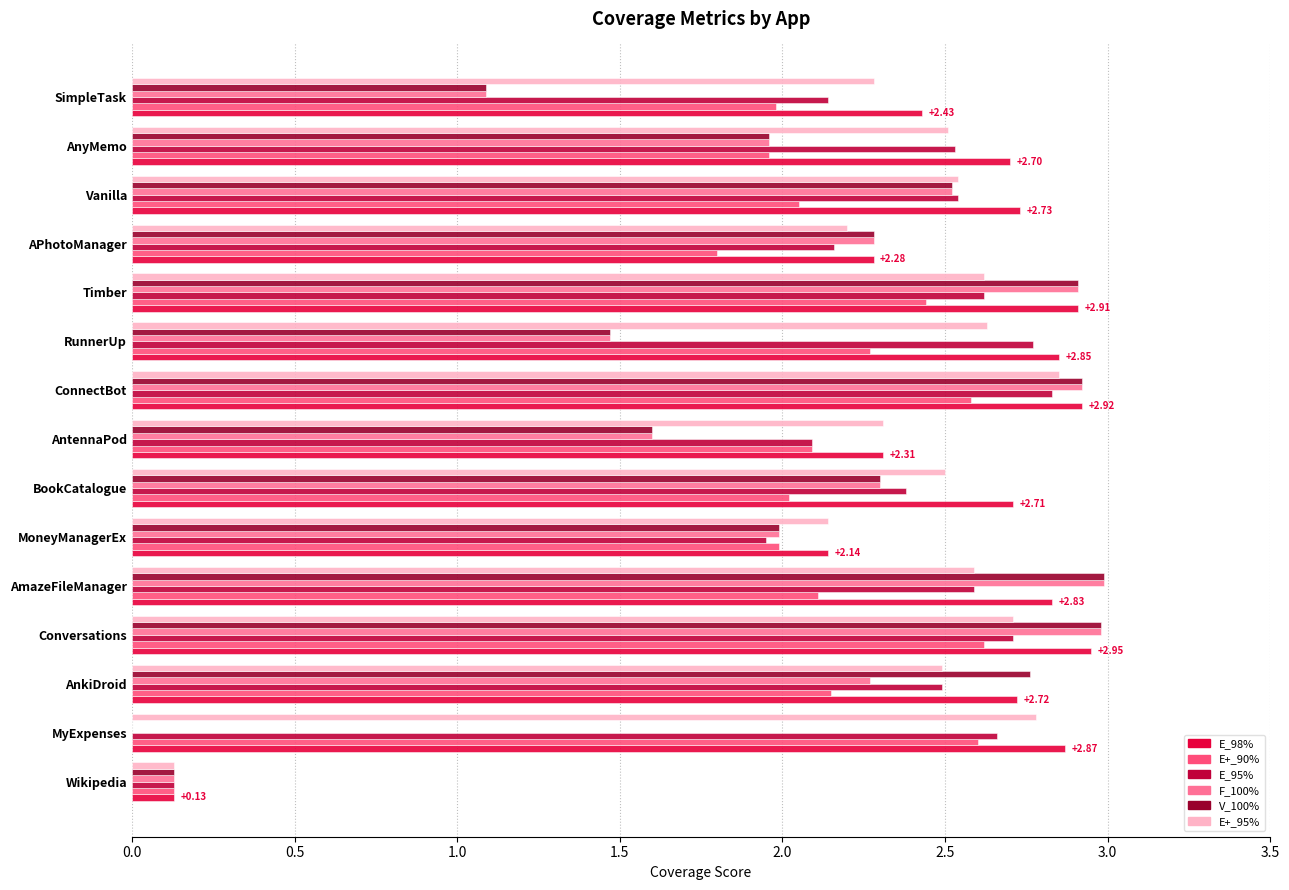

Which series has the largest total across all categories?

E_98%